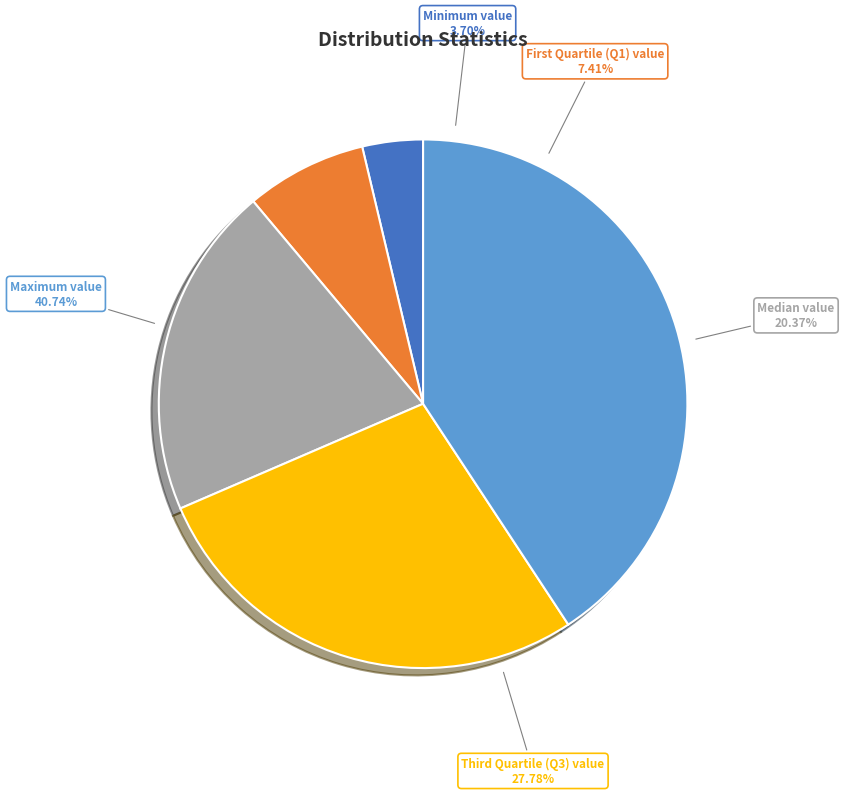

To the nearest percent, what portion does Minimum value: represent?

4%